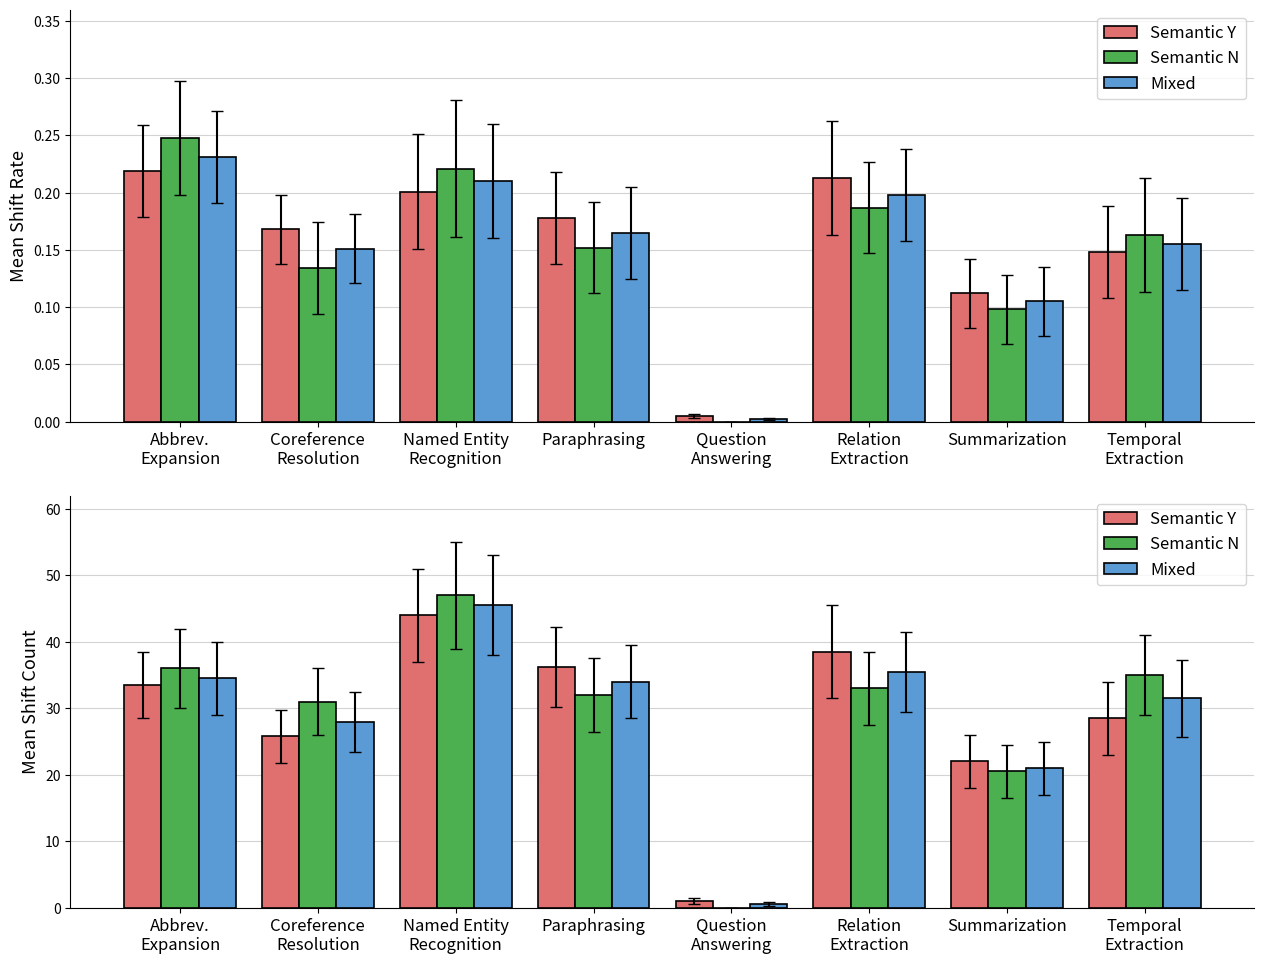

What is the difference between the maximum and second lowest values in the Semantic N series?

26.5